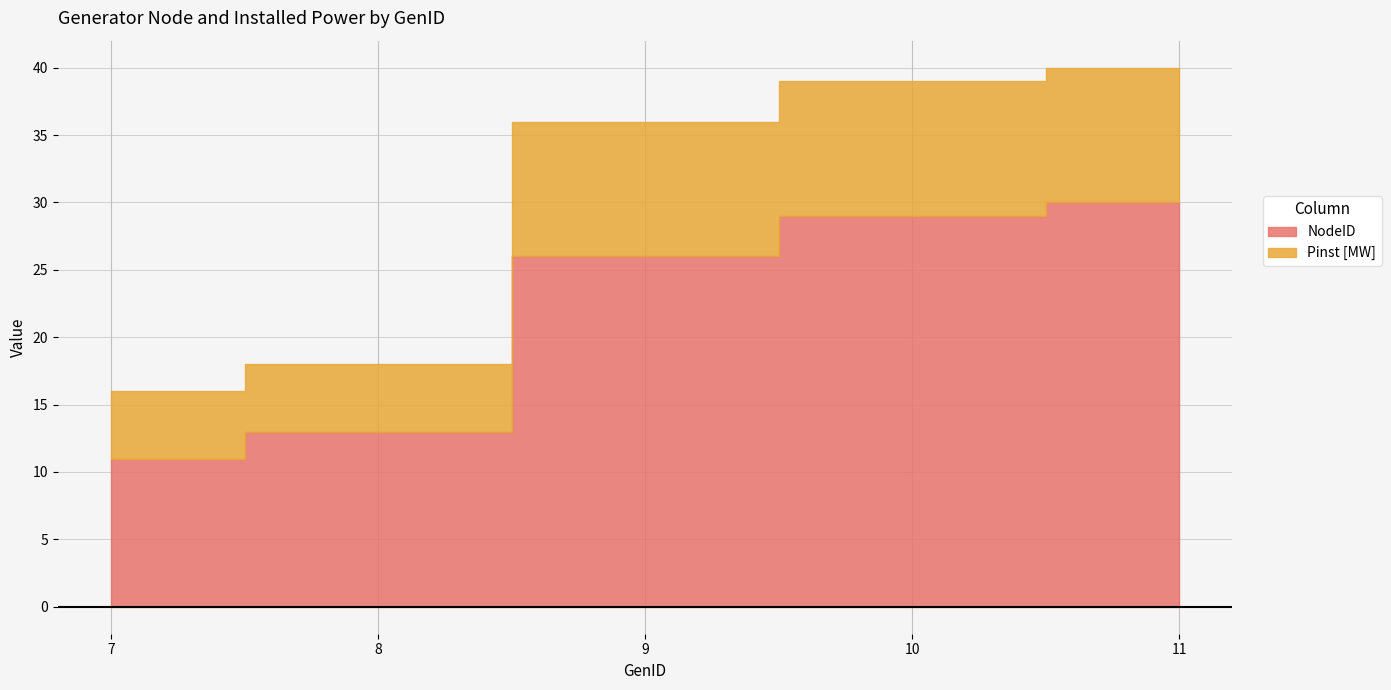

Which has a higher value, 11 or 8?

11